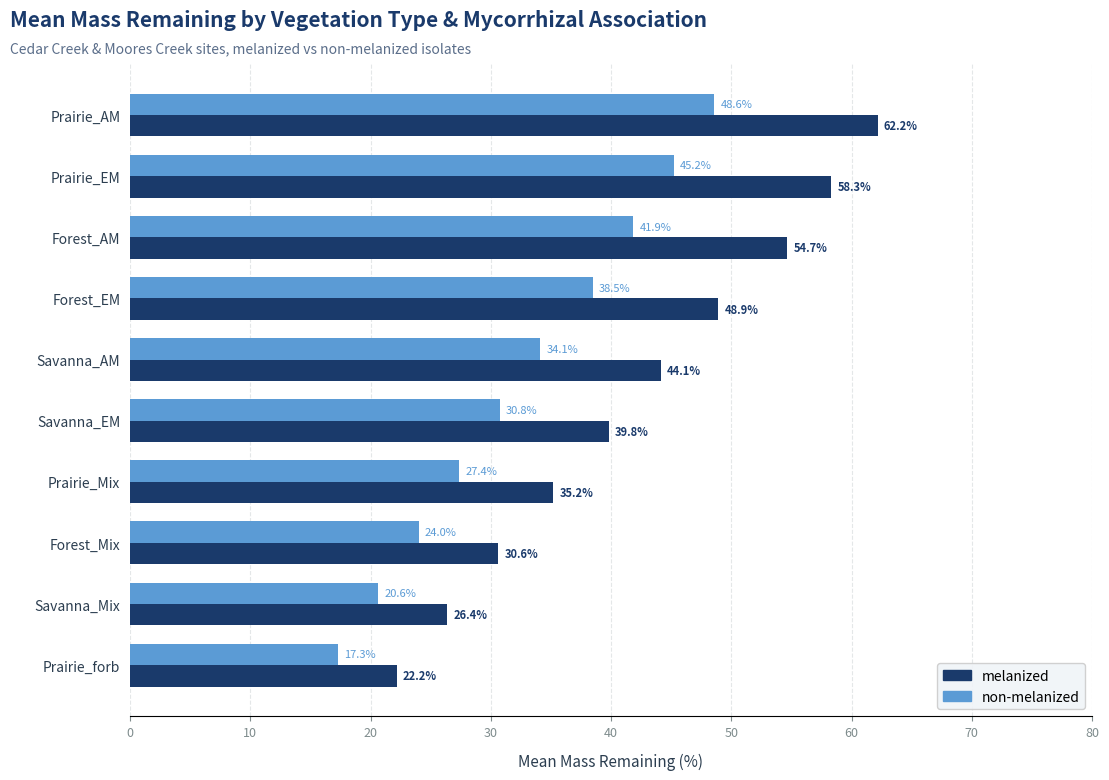

True or false: melanized has a value of 42.2 at Forest_Mix.

False